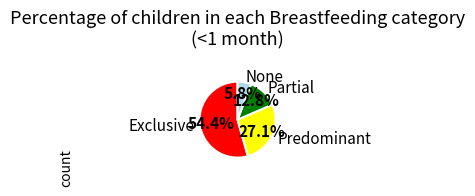

To the nearest percent, what is the difference between the largest and smallest slice percentages?

49%